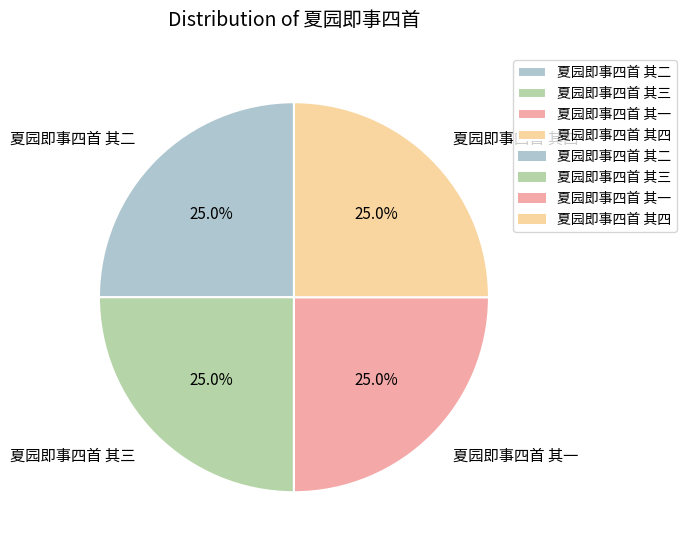

What percentage is the 夏园即事四首 其一 slice, to the nearest percent?

25%